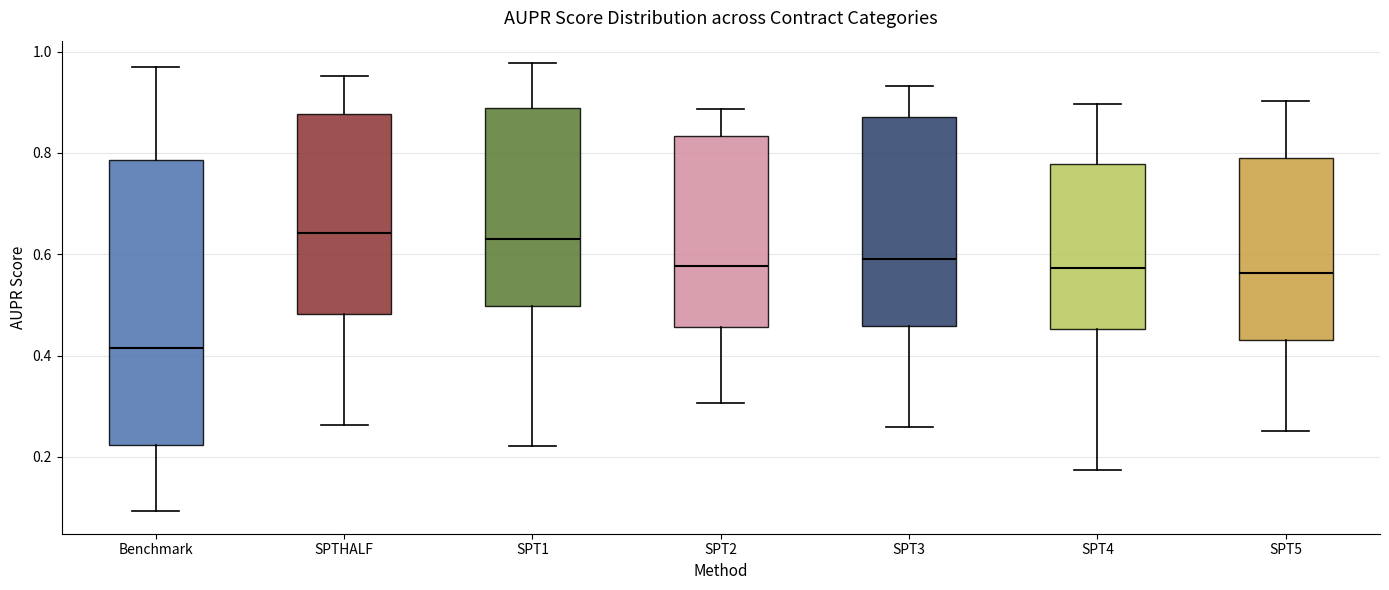

Where does the lower whisker of the box for Benchmark end on the y-axis? The values are not printed on the chart, so give them approximately, as read against the axis.

0.10